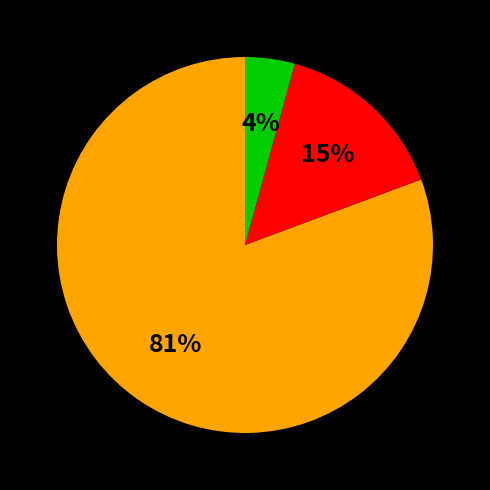

To the nearest percent, what is the average slice percentage?

33%